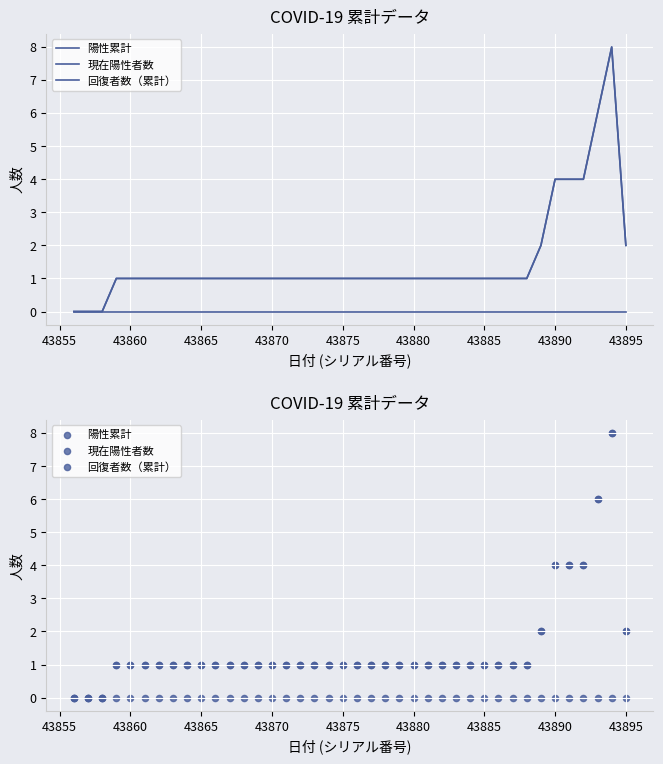

Which series reaches the minimum Y coordinate?

陽性累計